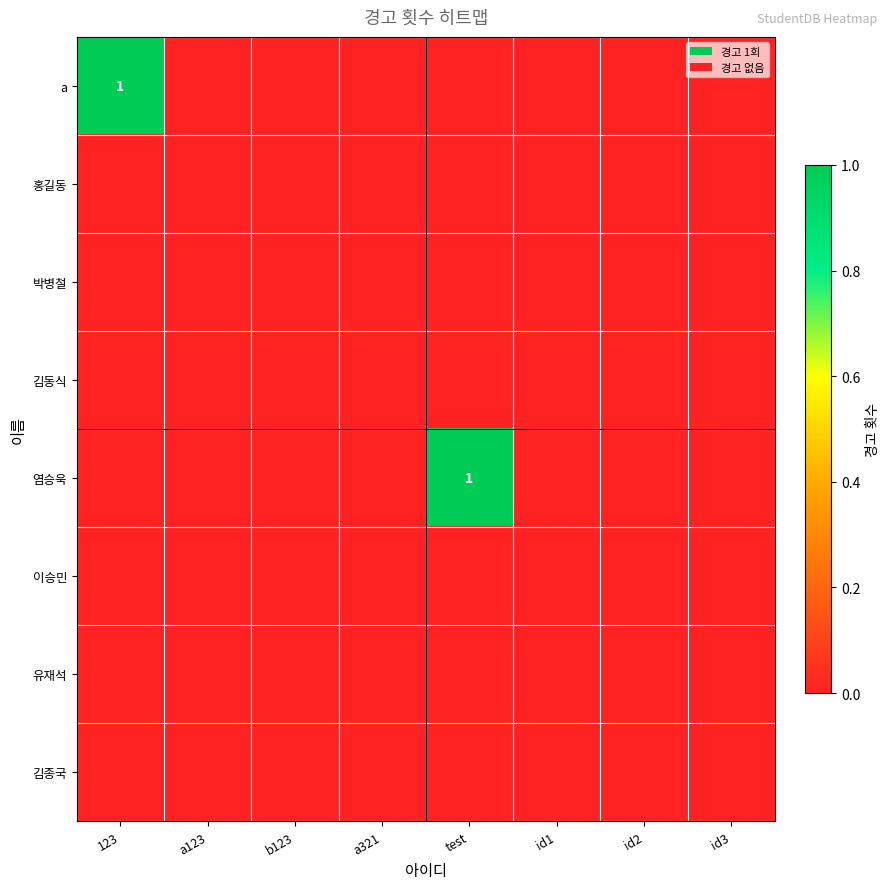

Is it true that 염승욱 equals 0 at test?

False